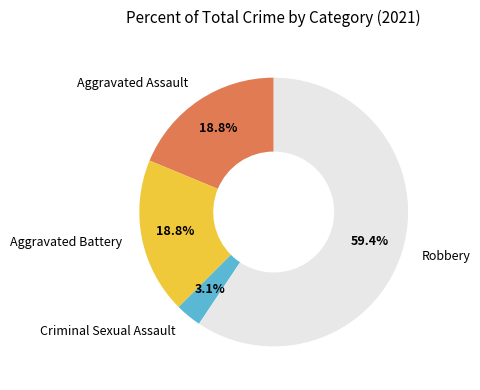

What percentage is the Robbery slice, to the nearest percent?

59%